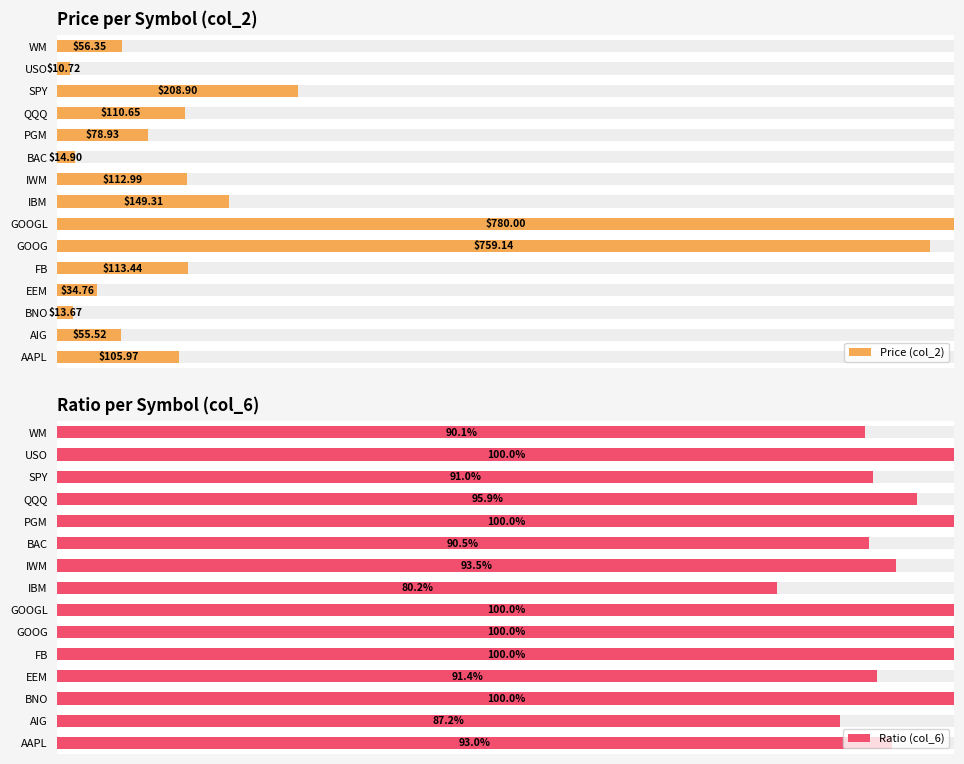

What is the value of the Ratio (col_6) bar at the 15th from the left?

0.9